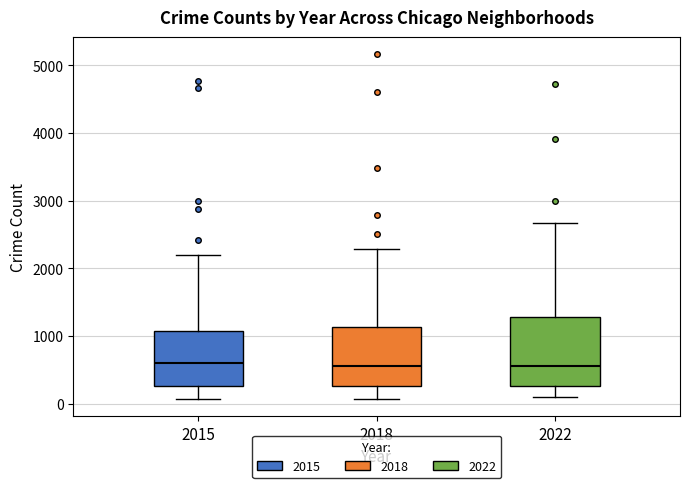

Reading left to right, transcribe this box plot: for each box, give where its median line is, the range the box spans, and where its two whiskers end, as read against the y-axis. The values are not printed on the chart, so give them approximately, as read against the axis.

2015: median 600, box 300 to 1100, whiskers 100 to 2200
2018: median 600, box 300 to 1100, whiskers 100 to 2300
2022: median 600, box 300 to 1300, whiskers 100 to 2700